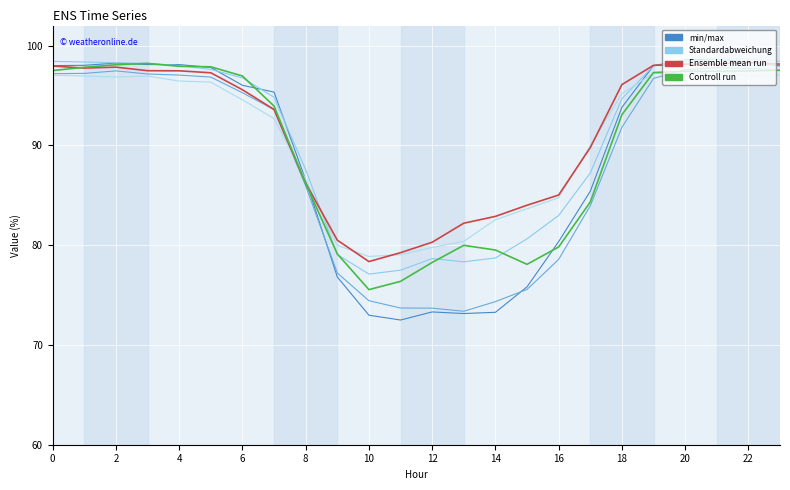

True or false: Standardabweichung has more than 0 points higher than both neighbors.

True